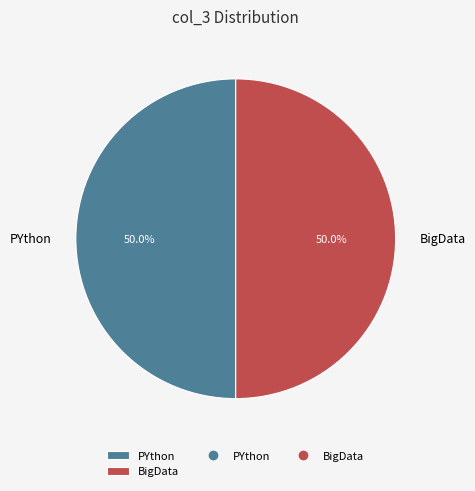

Do BigData and PYthon together represent more than half of the pie?

Yes